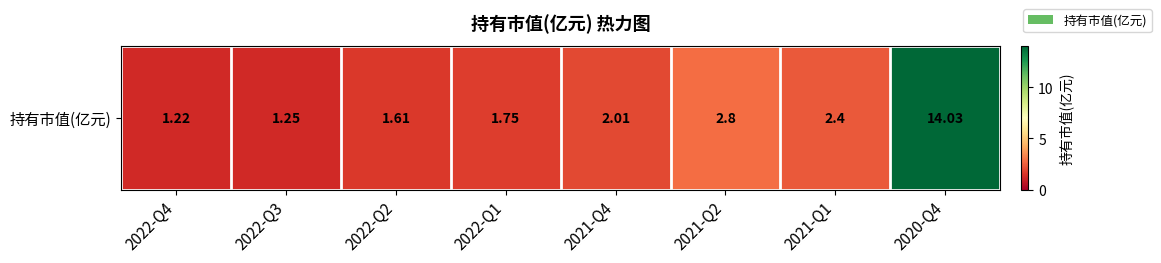

Reading left to right, extract all data points from this chart.

2022-Q4=1.2	2022-Q3=1.2	2022-Q2=1.6	2022-Q1=1.8	2021-Q4=2.0	2021-Q2=2.8	2021-Q1=2.4	2020-Q4=14.0